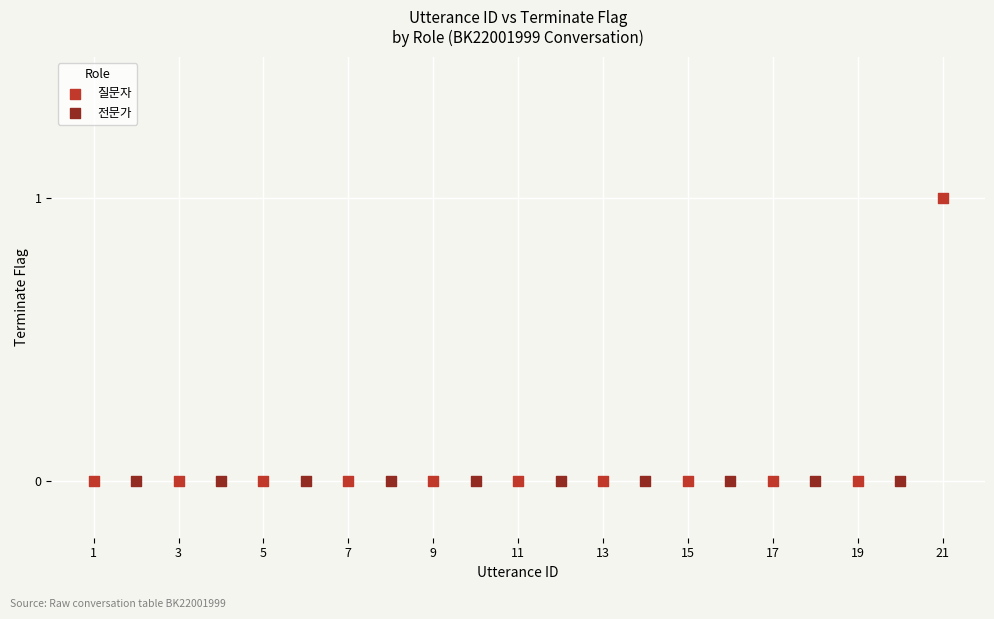

Which series reaches the maximum Y coordinate?

질문자